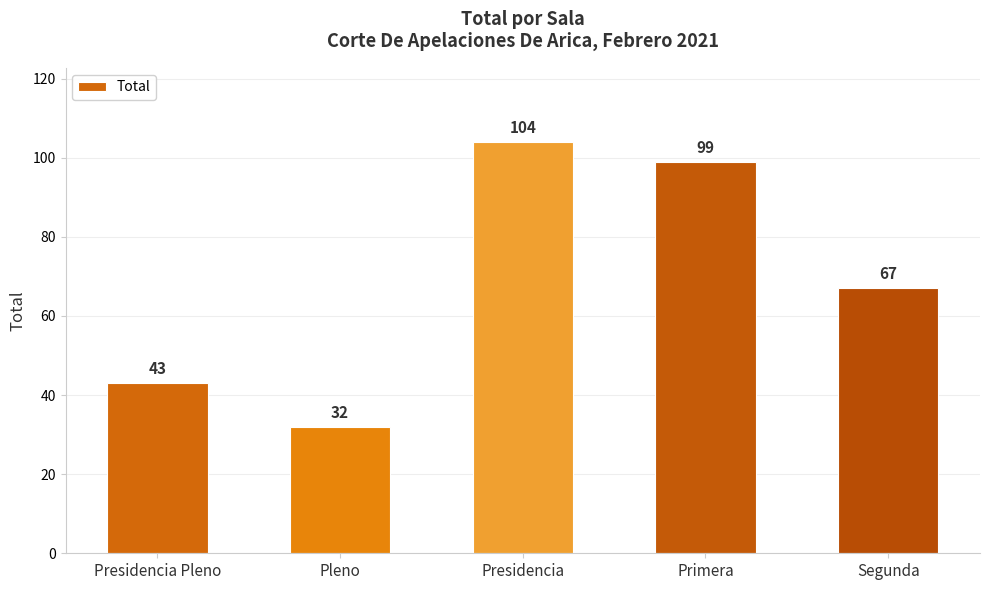

Reading left to right, transcribe all the data shown in this chart.

Presidencia Pleno=43	Pleno=32	Presidencia=104	Primera=99	Segunda=67